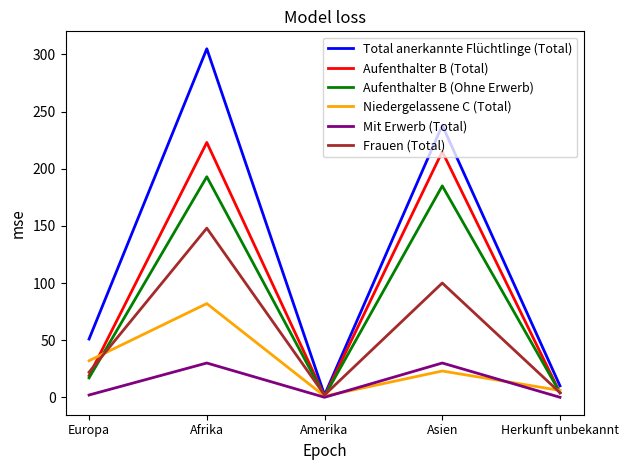

Where is Niedergelassene C (Total) nearest to the value 41?

Europa